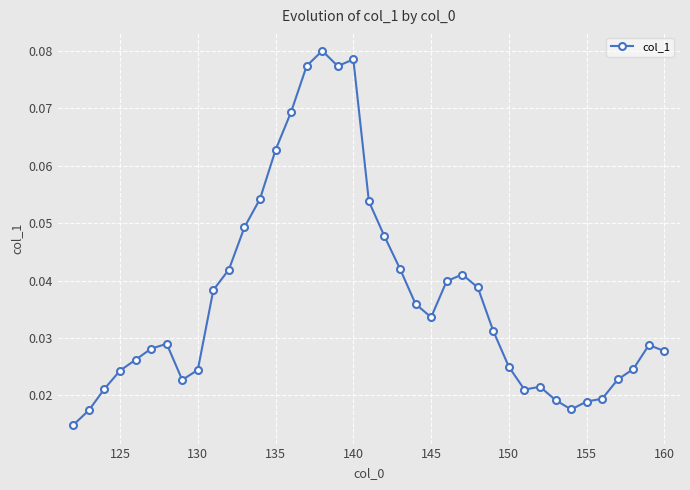

What is the sum of all values?

1.4